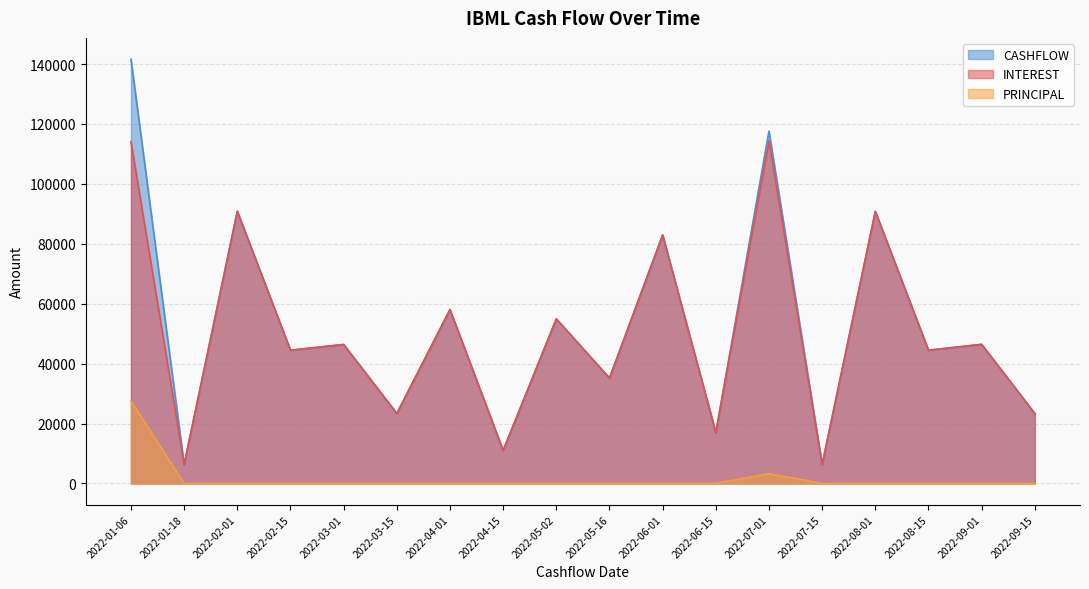

What is the difference between the INTEREST values at 2022-03-01 and 2022-05-02?

8553.7